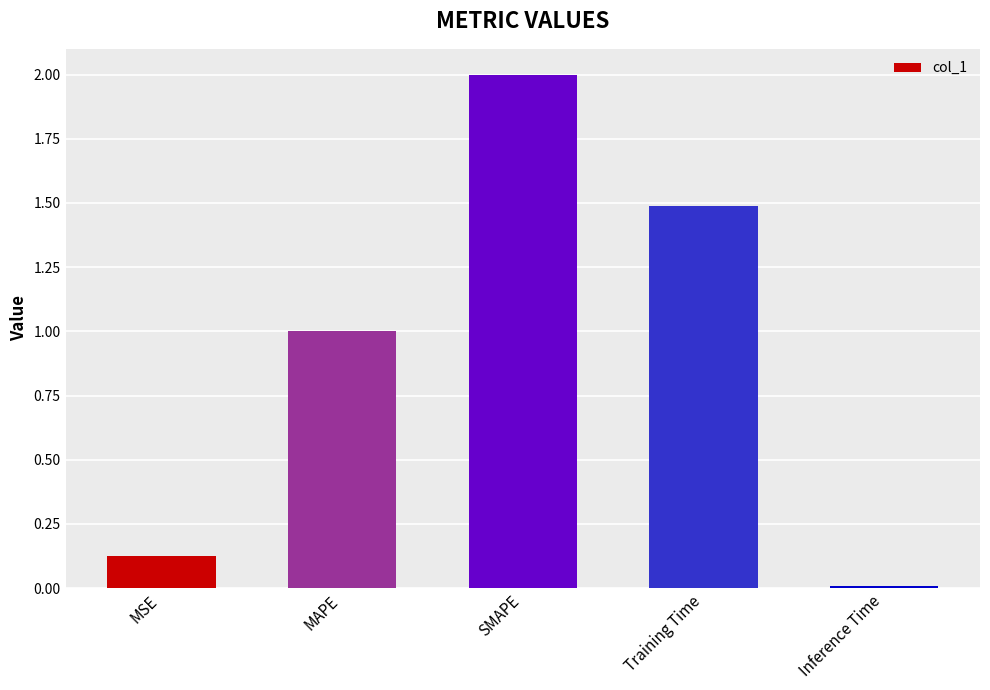

What is the difference between the second highest and second lowest values?

1.4